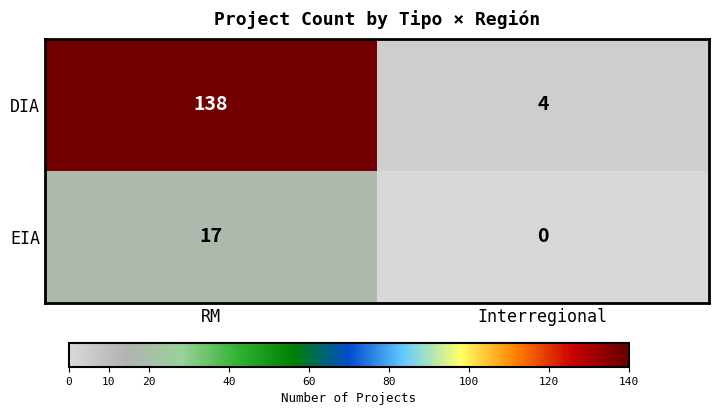

What is the greatest value displayed?

138